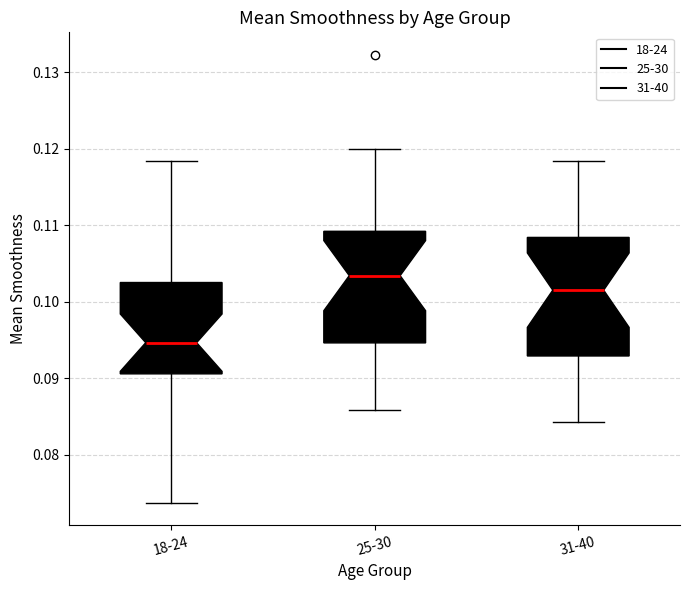

Reading left to right, transcribe this box plot: for each box, give where its median line is, the range the box spans, and where its two whiskers end, as read against the y-axis. The values are not printed on the chart, so give them approximately, as read against the axis.

18-24: median 0.095, box 0.091 to 0.103, whiskers 0.074 to 0.118
25-30: median 0.103, box 0.095 to 0.109, whiskers 0.086 to 0.120
31-40: median 0.102, box 0.093 to 0.108, whiskers 0.084 to 0.118